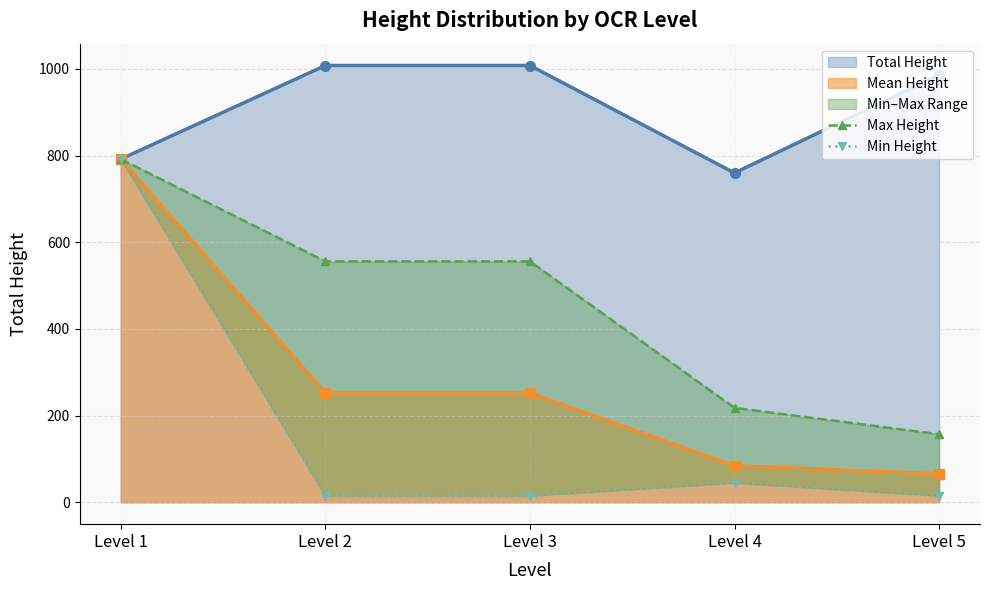

True or false: Max Height has a value of 254 at Level 5.

False